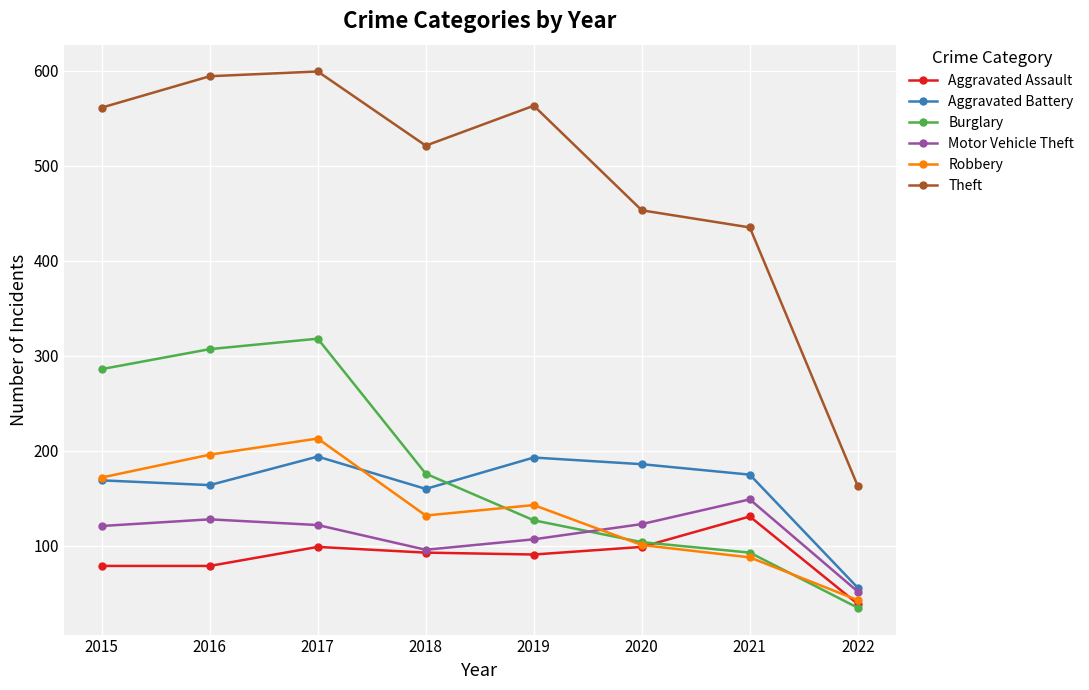

Which series has the largest range (max minus min)?

Theft